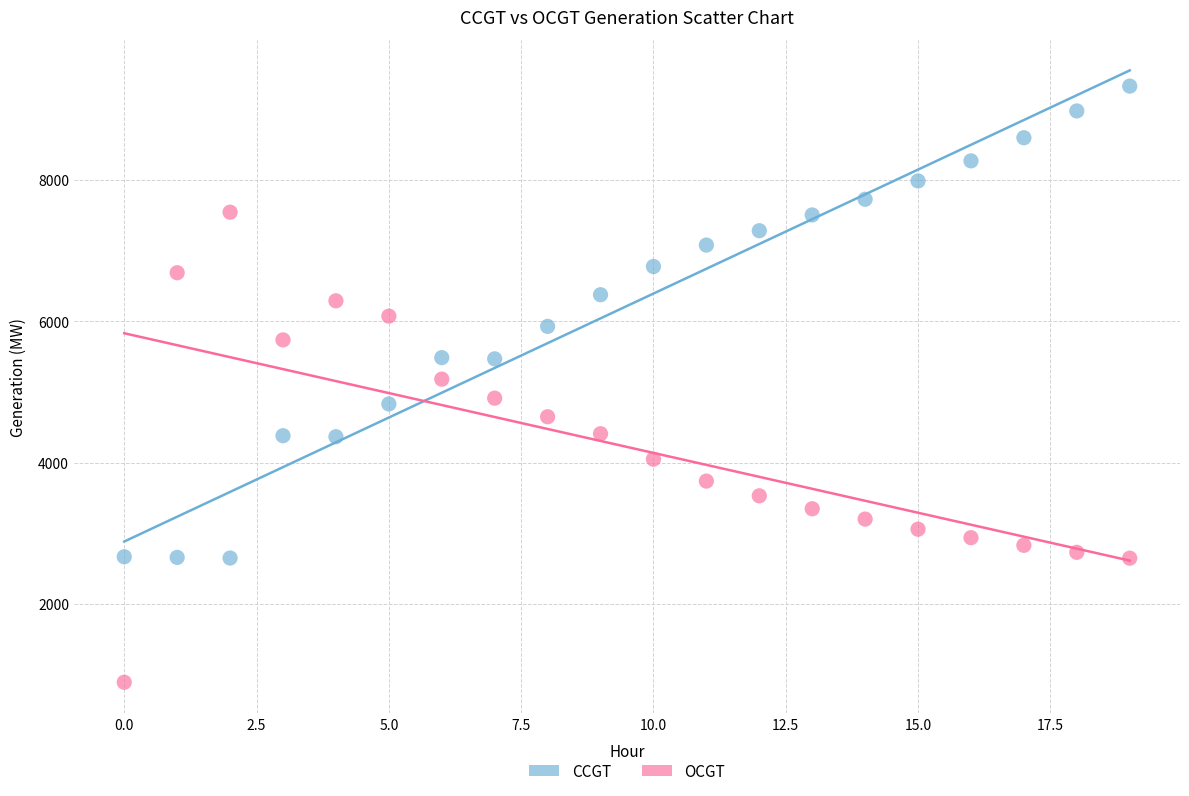

What are all the series names shown in the legend?

CCGT, OCGT